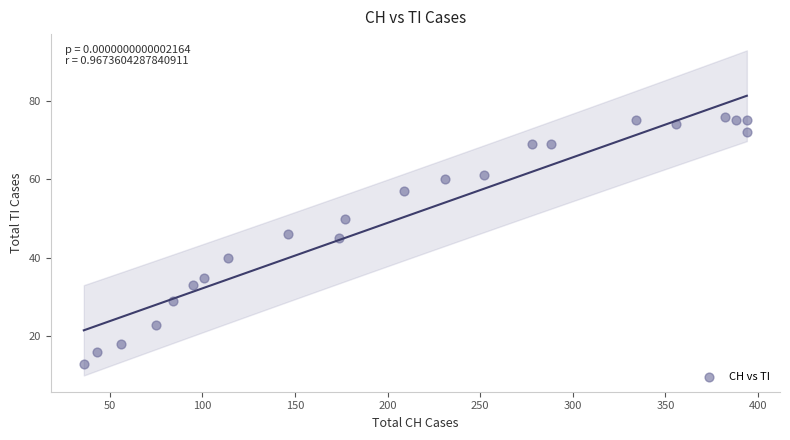

What is the range of Y values (max minus min)?

63